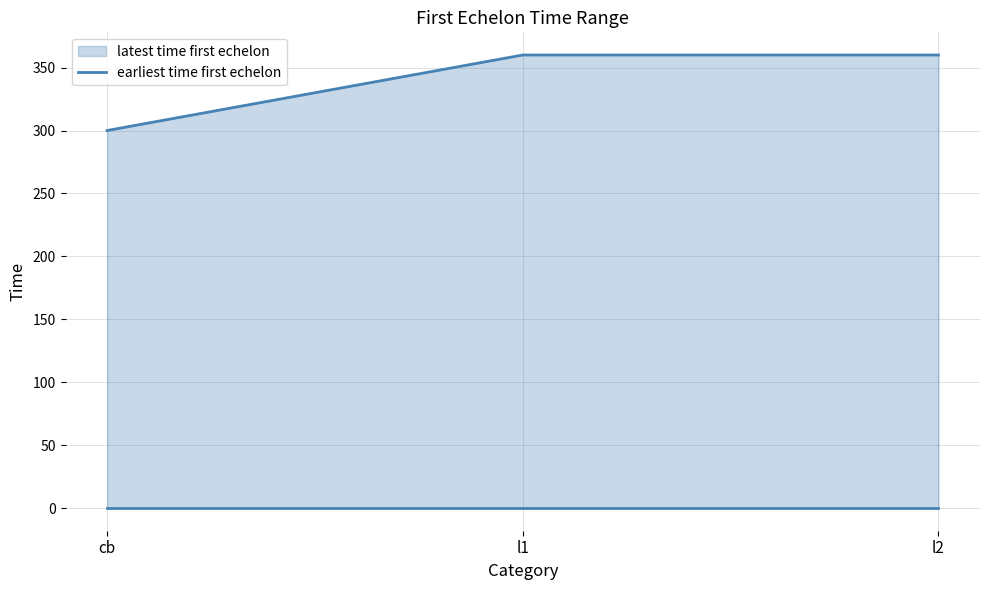

How many data points are less than 360?

1